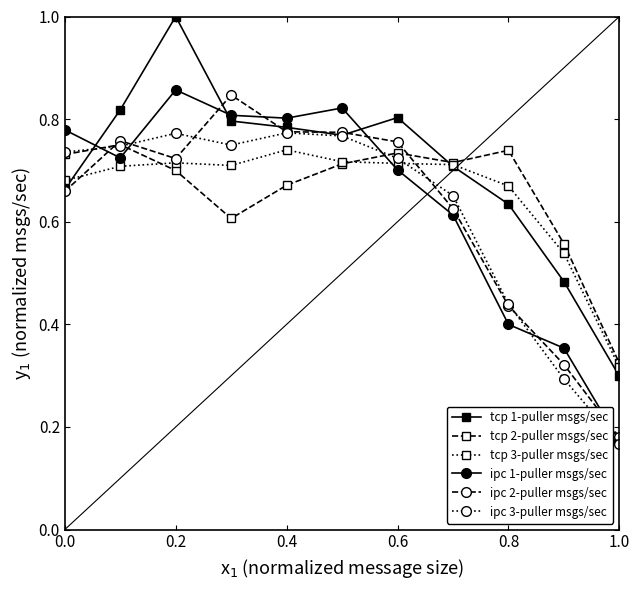

At how many categories does at least one series exceed 0?

11